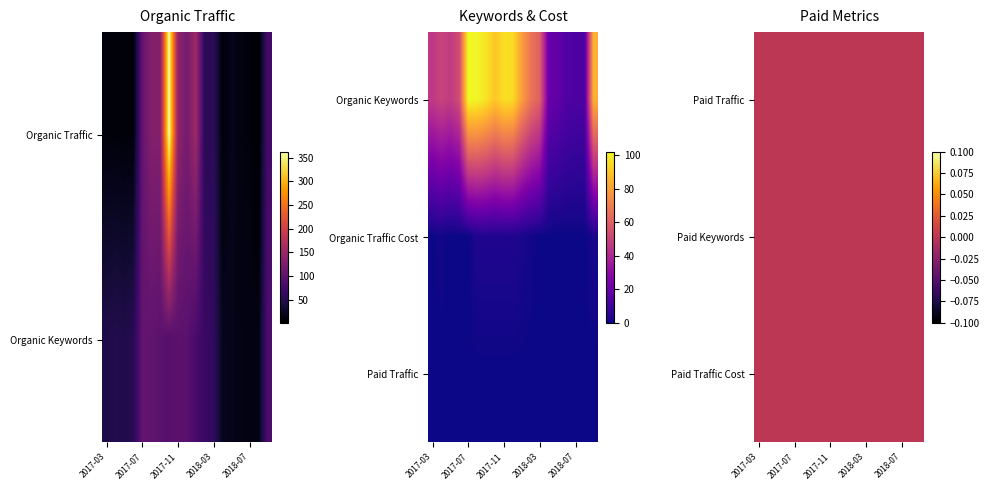

Reading right to left, extract all data points from this chart.

Organic Traffic: 76	1	9	11	18	8	58	54	154	120	141	363	131	130	103	8	7	8	9
Organic Keywords: 84	13	13	14	18	20	60	67	79	95	96	90	97	101	102	53	47	50	46
Organic Traffic Cost: 2	0	0	0	0	0	0	1	2	3	3	3	3	3	0	0	0	1	0